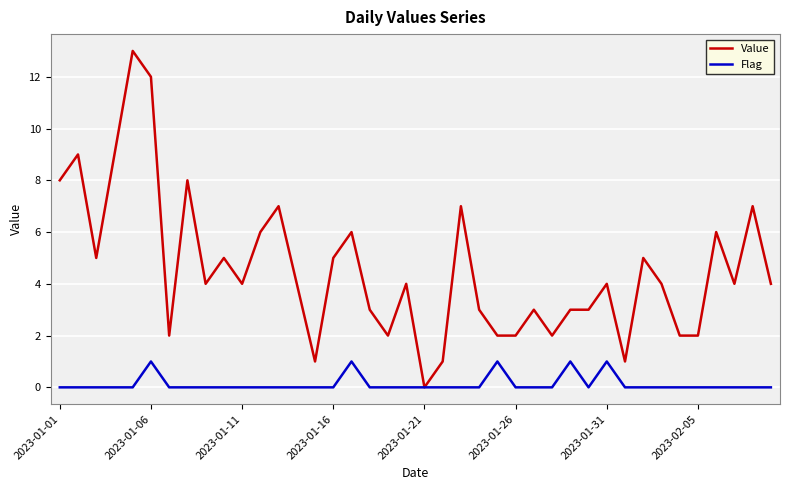

Which series has the largest total across all categories?

Value